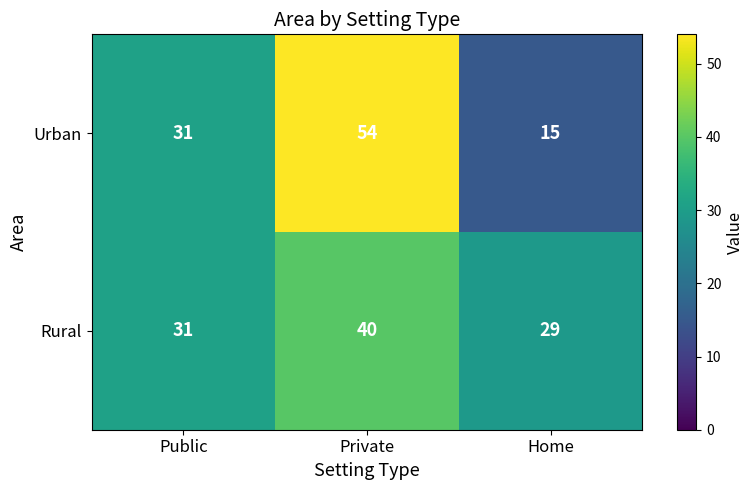

What is the difference between the Rural values at Public and Home?

2